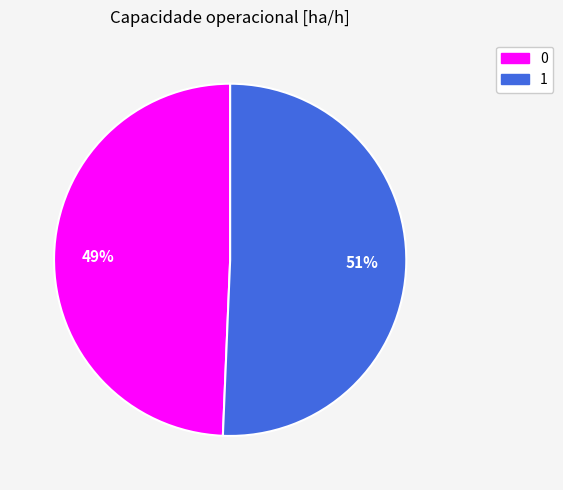

True or false: 0 accounts for 61% of the total.

False